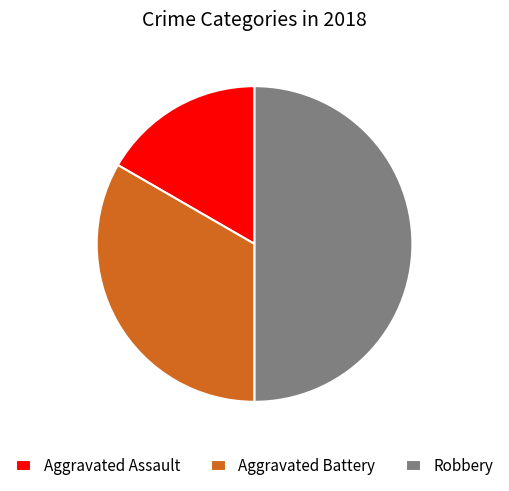

Which category has the smallest portion of the pie?

Aggravated Assault